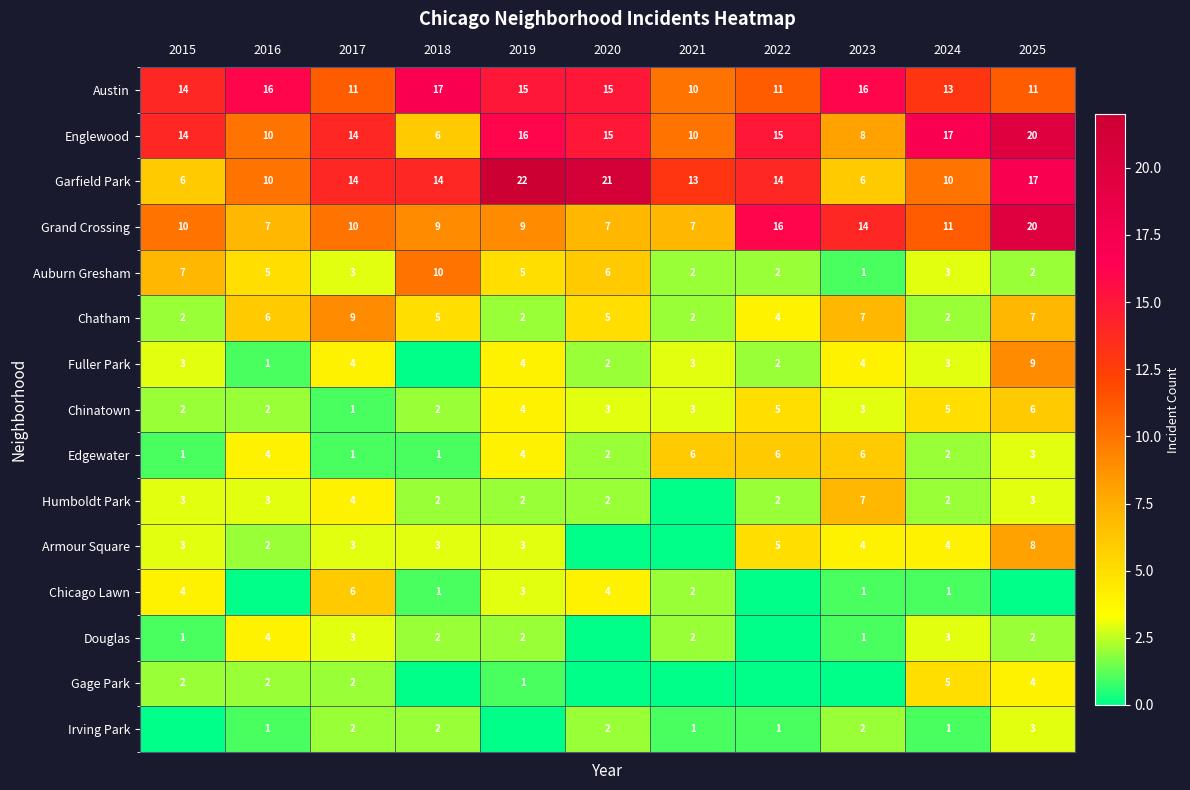

What is the sum of the Fuller Park values at 2021 and 2017?

7